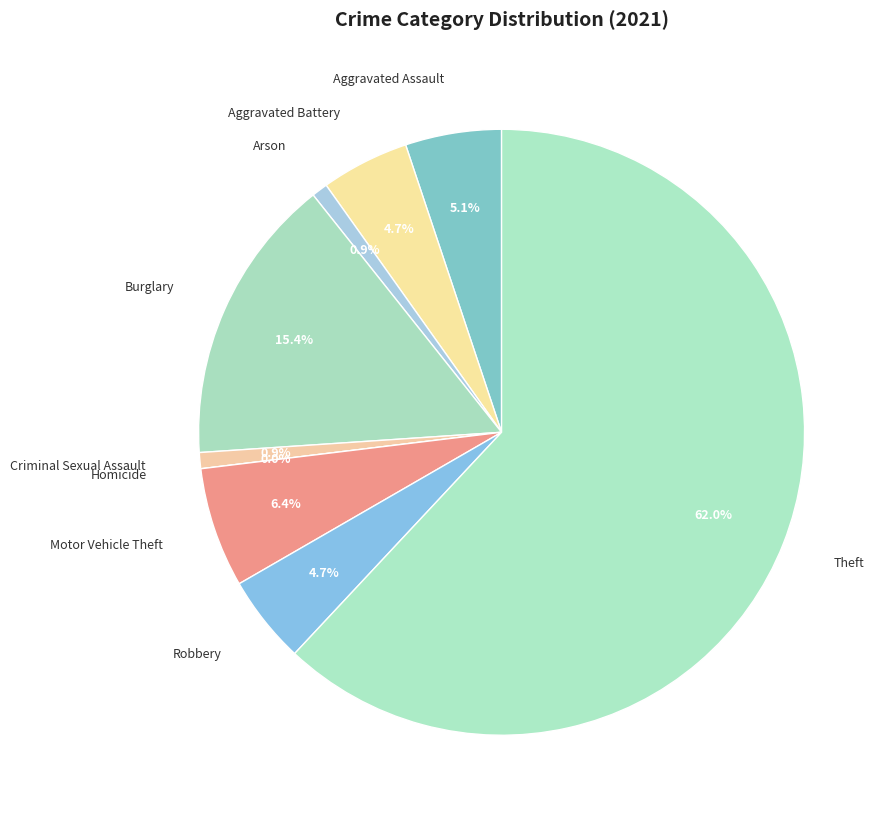

What is the change in value from Aggravated Battery to Homicide?

-11